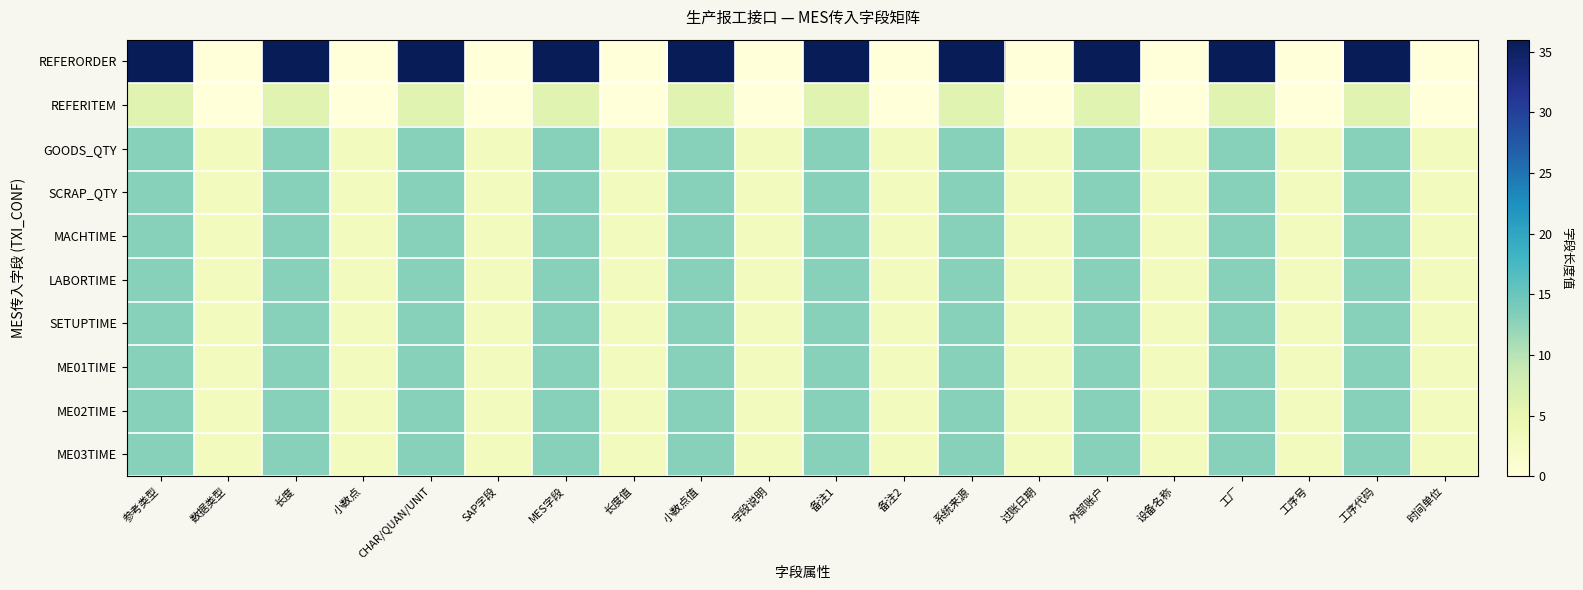

Which label corresponds to the smallest value in the chart?

数据类型